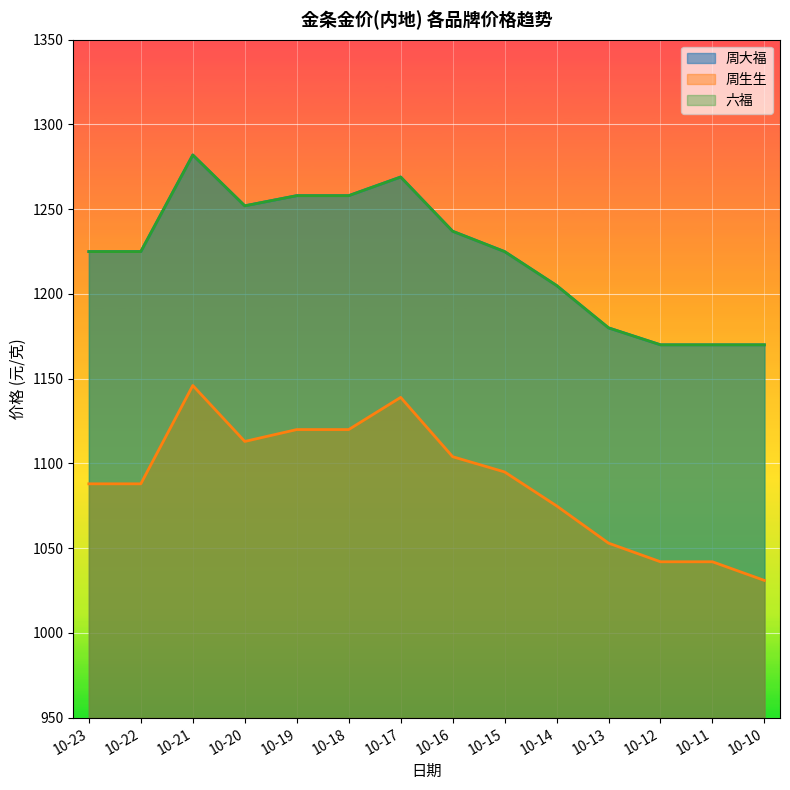

True or false: 六福 has a value of 2076 at 10-10.

False